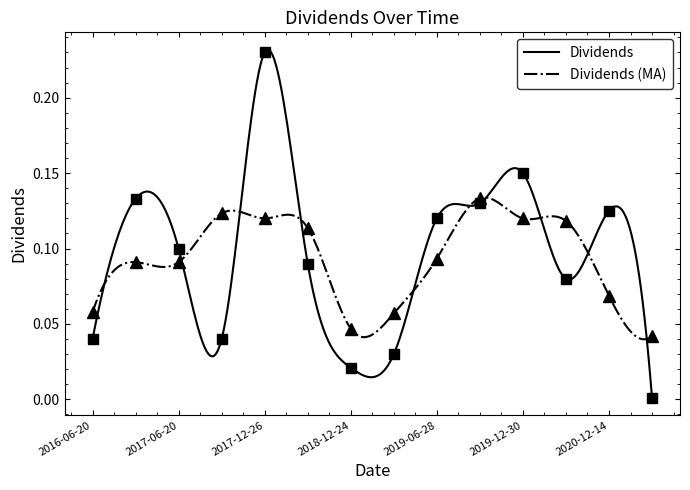

Reading right to left, extract all data points from this chart.

2021-06-22=0.0	2020-12-14=0.1	2020-03-17=0.1	2019-12-30=0.1	2019-09-20=0.1	2019-06-28=0.1	2019-03-26=0.0	2018-12-24=0.0	2018-06-19=0.1	2017-12-26=0.2	2017-09-19=0.0	2017-06-20=0.1	2016-12-28=0.1	2016-06-20=0.0